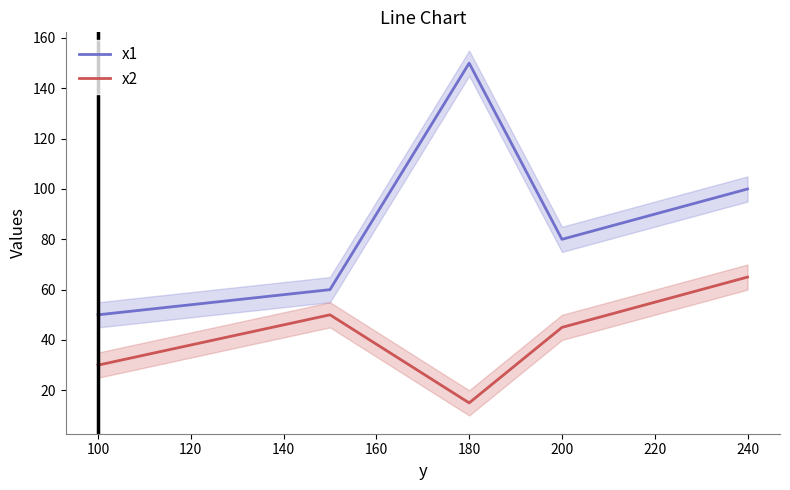

How many x1 values are between 60 and 100?

3